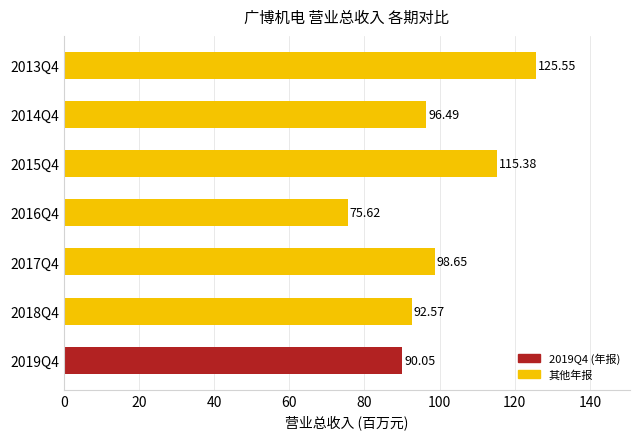

At which label is the value closest to 100?

2017Q4